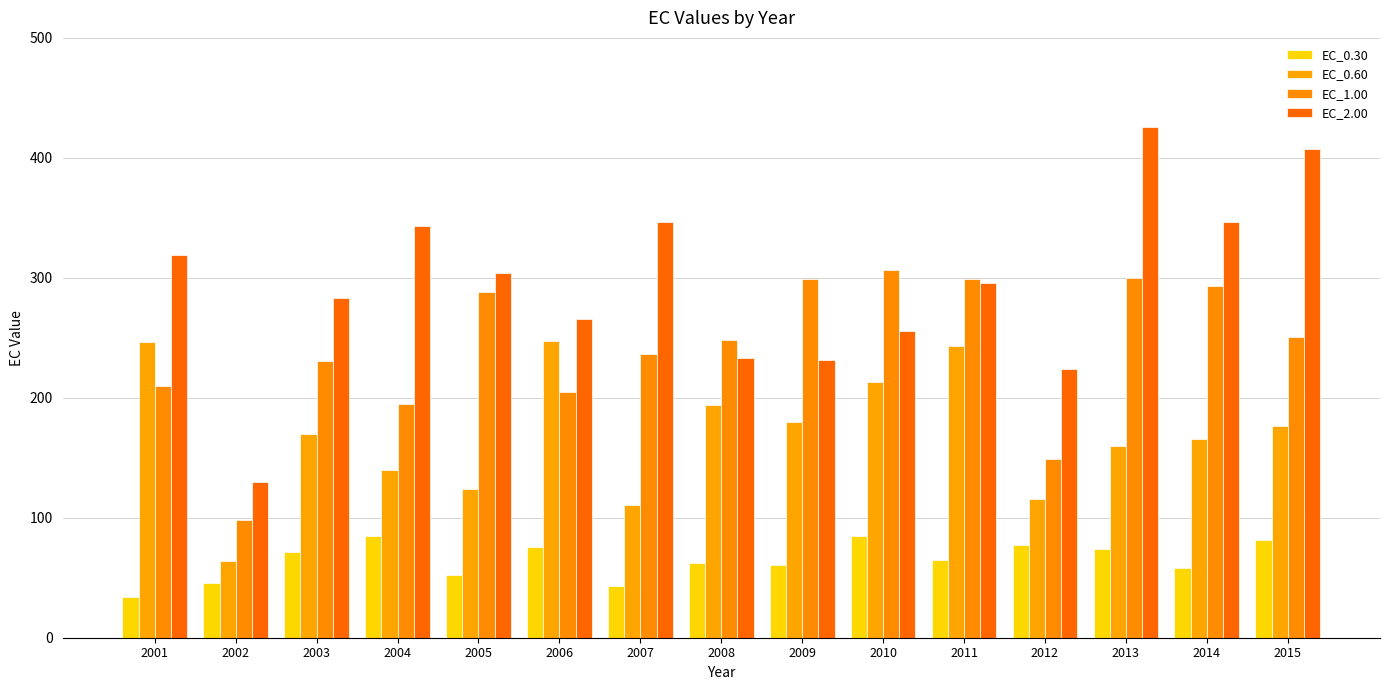

Which series has the largest total across all categories?

EC_2.00